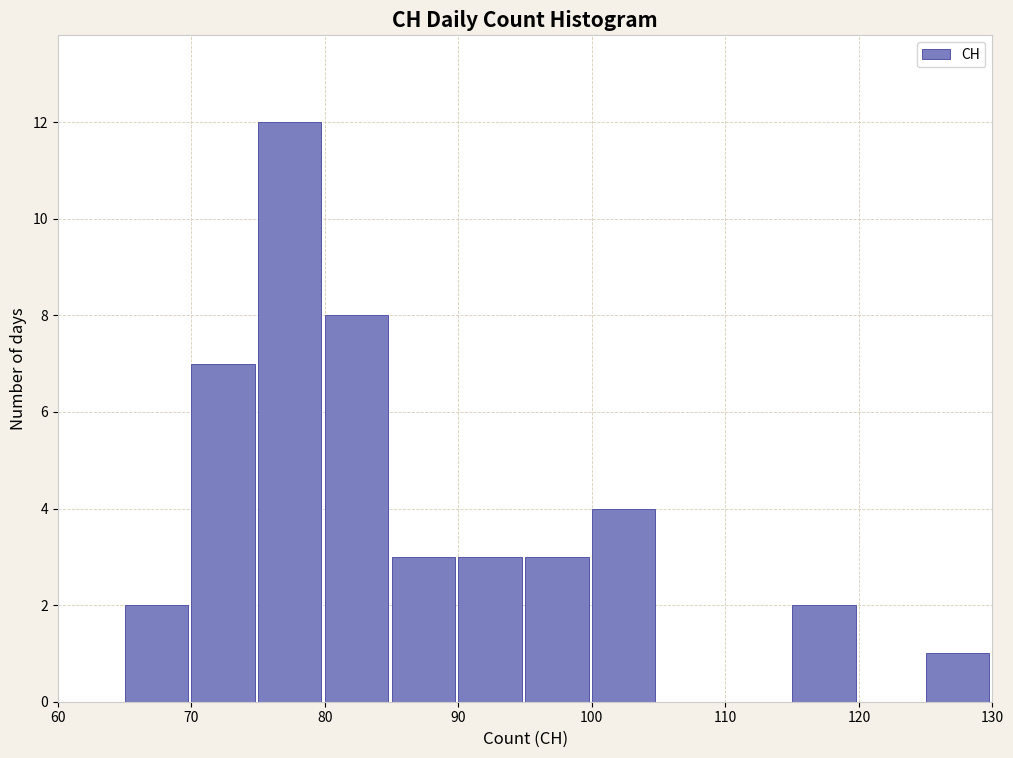

Reading left to right, list every bar in this chart as the range it spans on the x-axis followed by its height. The values are not printed on the chart, so give them approximately, as read against the axis.

60 to 65: 0
65 to 70: 2
70 to 75: 7
75 to 80: 12
80 to 85: 8
85 to 90: 3
90 to 95: 3
95 to 100: 3
100 to 105: 4
105 to 110: 0
110 to 115: 0
115 to 120: 2
120 to 125: 0
125 to 130: 1